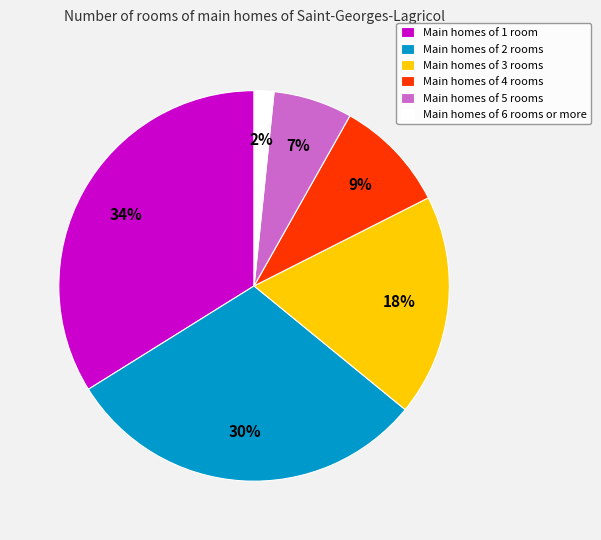

Combined, do Main homes of 2 rooms and Main homes of 3 rooms account for over 50%?

No